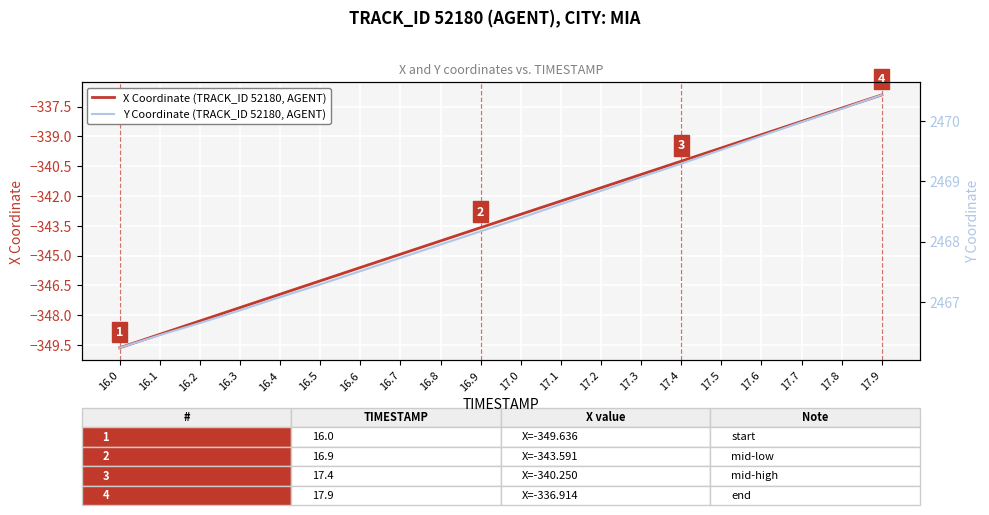

Which category has the highest value across all series?

17.9